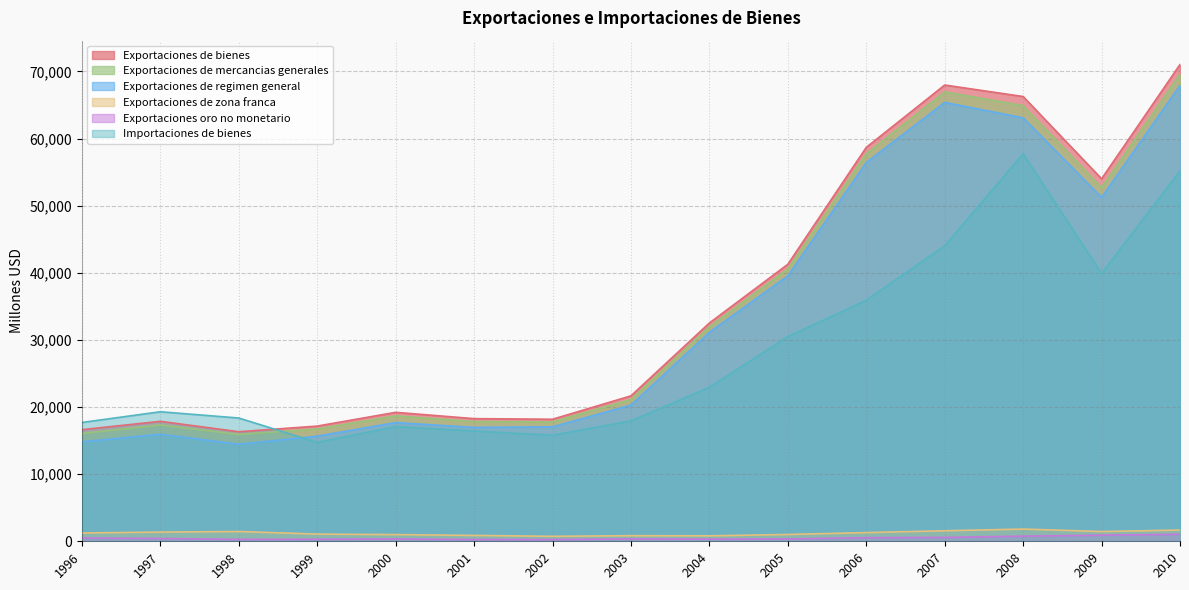

Reading left to right, what are all the values shown in this chart?

Exportaciones de bienes: 1996=16627	1997=17870	1998=16323	1999=17162	2000=19210	2001=18272	2002=18180	2003=21664	2004=32520	2005=41267	2006=58680	2007=67972	2008=66259	2009=54004	2010=71029
Exportaciones de mercancias generales: 1996=16052	1997=17326	1998=15913	1999=16735	2000=18679	2001=17840	2002=17793	2003=21128	2004=31959	2005=40557	2006=57727	2007=66948	2008=64903	2009=52689	2010=69589
Exportaciones de regimen general: 1996=14816	1997=15955	1998=14457	1999=15663	2000=17682	2001=16964	2002=17054	2003=20294	2004=31143	2005=39543	2006=56430	2007=65379	2008=63082	2009=51239	2010=67915
Exportaciones de zona franca: 1996=1236	1997=1370	1998=1456	1999=1072	2000=997	2001=876	2002=739	2003=834	2004=816	2005=1014	2006=1297	2007=1569	2008=1821	2009=1451	2010=1675
Exportaciones oro no monetario: 1996=481	1997=418	1998=279	1999=304	2000=343	2001=264	2002=256	2003=348	2004=318	2005=351	2006=531	2007=577	2008=763	2009=907	2010=1045
Importaciones de bienes: 1996=17699	1997=19298	1998=18363	1999=14735	2000=17091	2001=16428	2002=15794	2003=17941	2004=22935	2005=30492	2006=35900	2007=44031	2008=57730	2009=39888	2010=55174